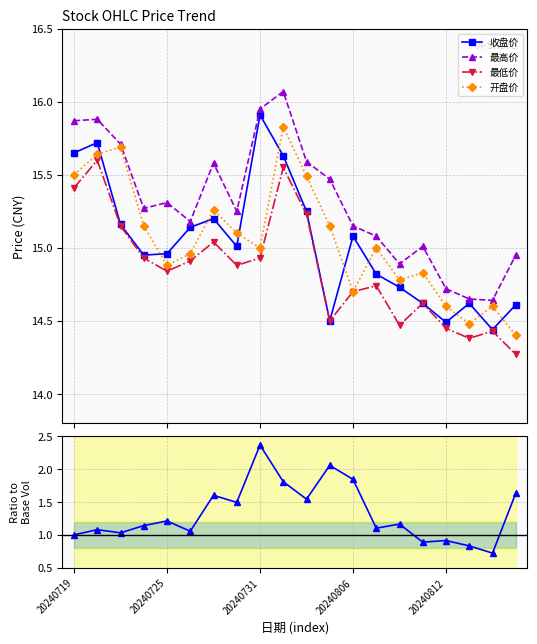

Reading left to right, transcribe all the data shown in this chart.

收盘价: 15.7	15.7	15.2	14.9	15.0	15.1	15.2	15.0	15.9	15.6	15.2	14.5	15.1	14.8	14.7	14.6	14.5	14.6	14.4	14.6
最高价: 15.9	15.9	15.7	15.3	15.3	15.2	15.6	15.2	15.9	16.1	15.6	15.5	15.2	15.1	14.9	15.0	14.7	14.7	14.6	14.9
最低价: 15.4	15.6	15.2	14.9	14.8	14.9	15.0	14.9	14.9	15.6	15.2	14.5	14.7	14.7	14.5	14.6	14.4	14.4	14.4	14.3
开盘价: 15.5	15.6	15.7	15.2	14.9	15.0	15.3	15.1	15.0	15.8	15.5	15.2	14.7	15.0	14.8	14.8	14.6	14.5	14.6	14.4
成交量 ratio: 1.0	1.1	1.0	1.1	1.2	1.1	1.6	1.5	2.4	1.8	1.5	2.1	1.8	1.1	1.2	0.9	0.9	0.8	0.7	1.6